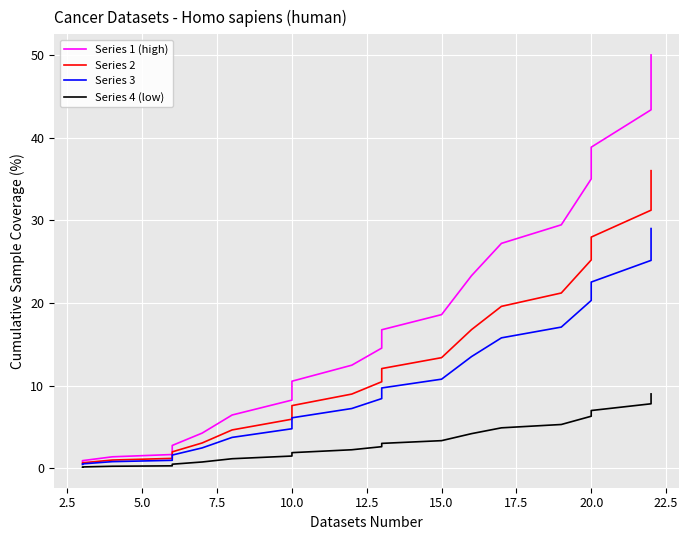

What is the greatest value displayed?

50.0